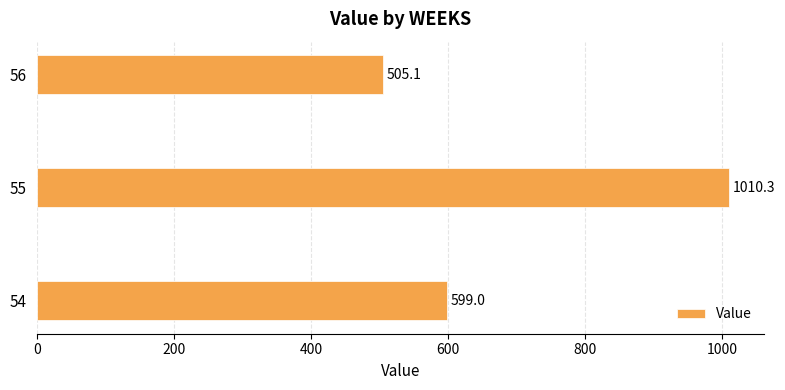

True or false: the data shows 266.7 at 55.

False